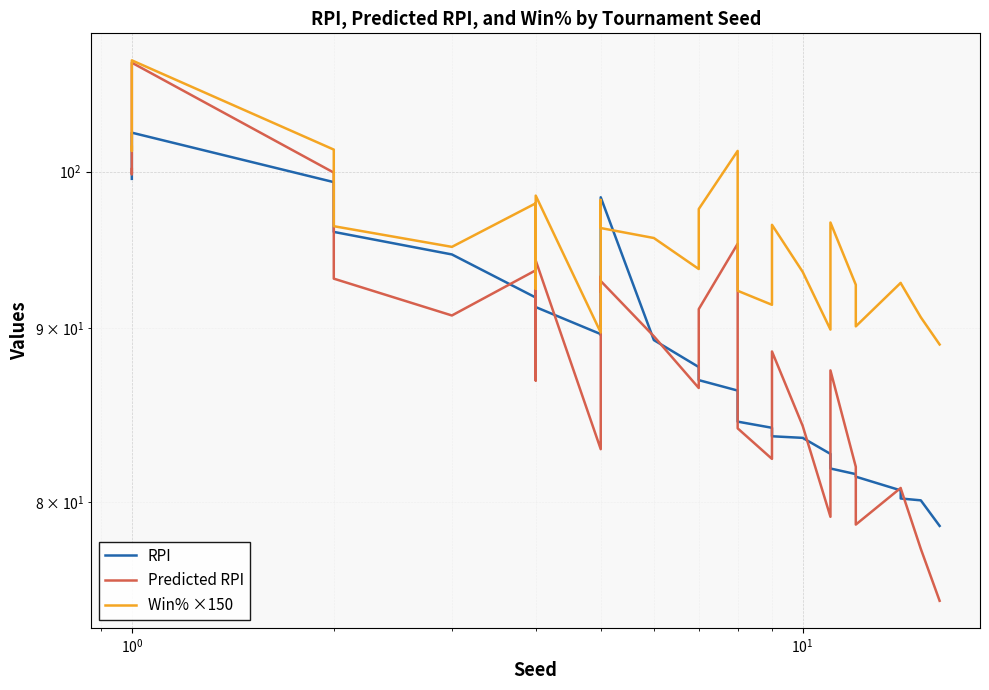

True or false: Predicted RPI and RPI intersect in this chart.

True